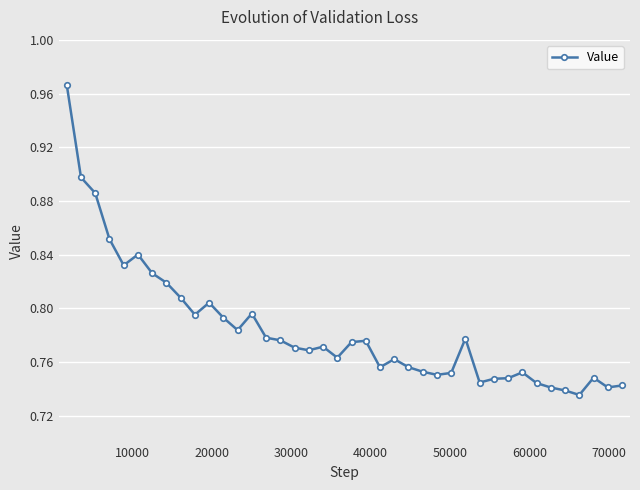

How many values are between 0 and 1?

40